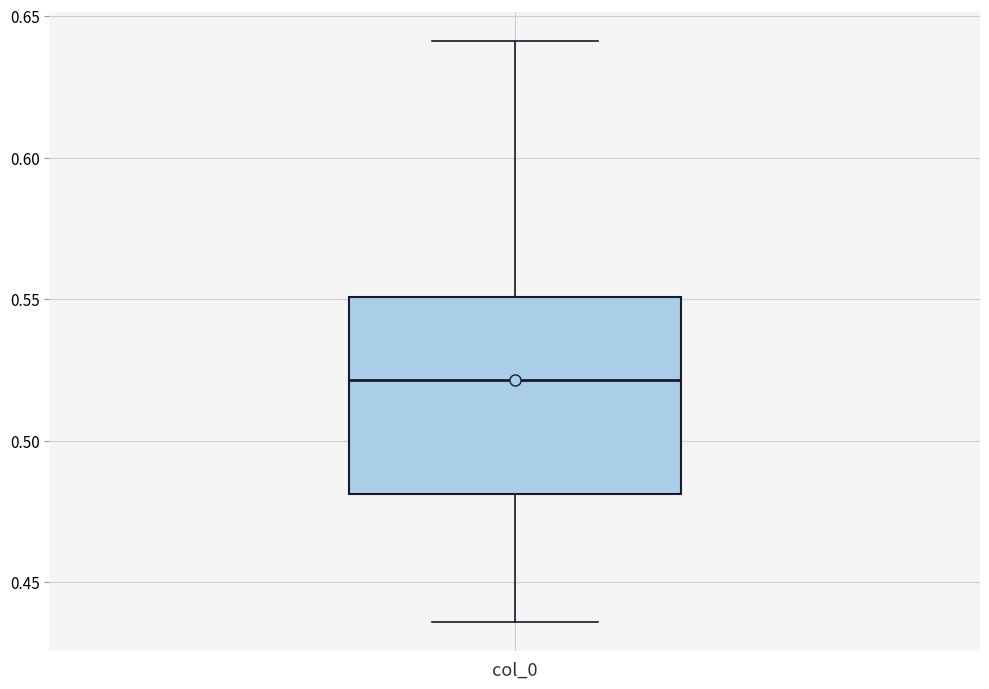

Where does the median line of the box for col_0 sit on the y-axis? The values are not printed on the chart, so give them approximately, as read against the axis.

0.520